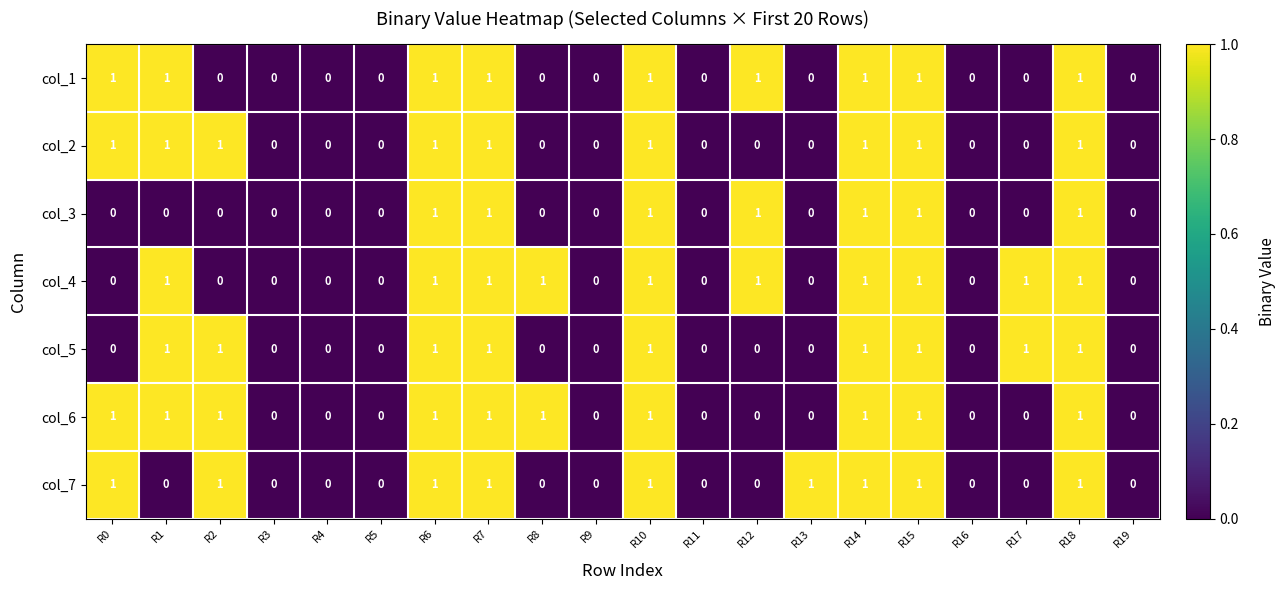

Is the value of col_2 at R5 greater than the value of col_5 at R17?

No